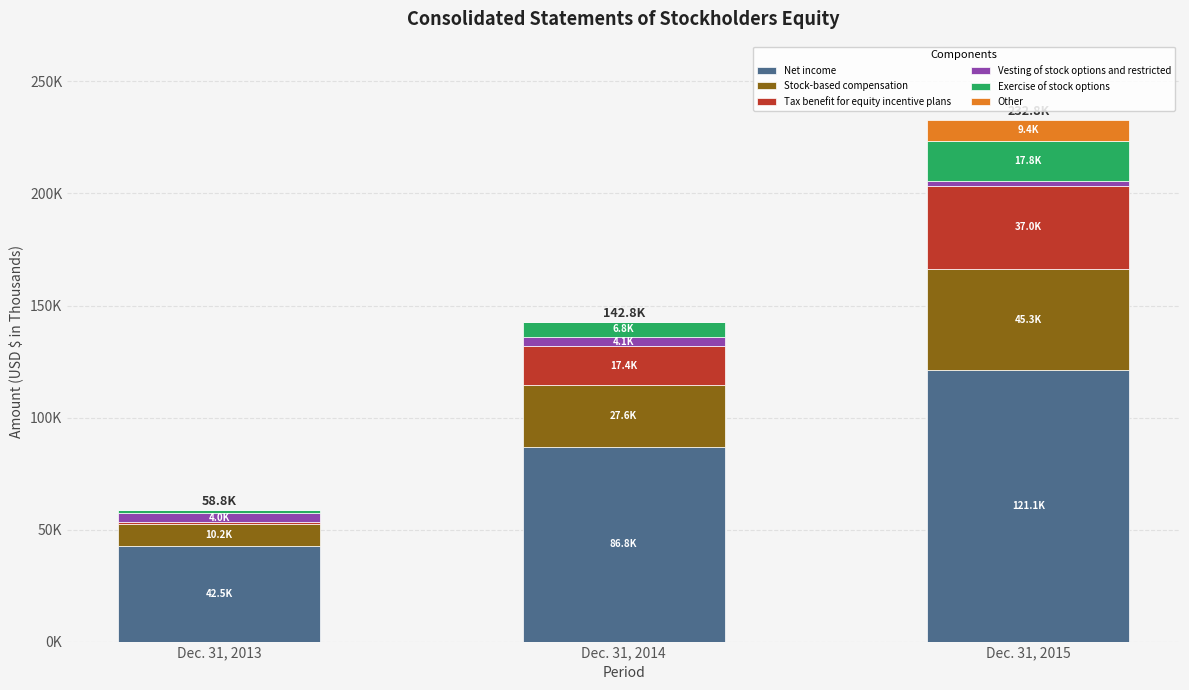

What value does the Net income series have at Dec. 31, 2014?

86850